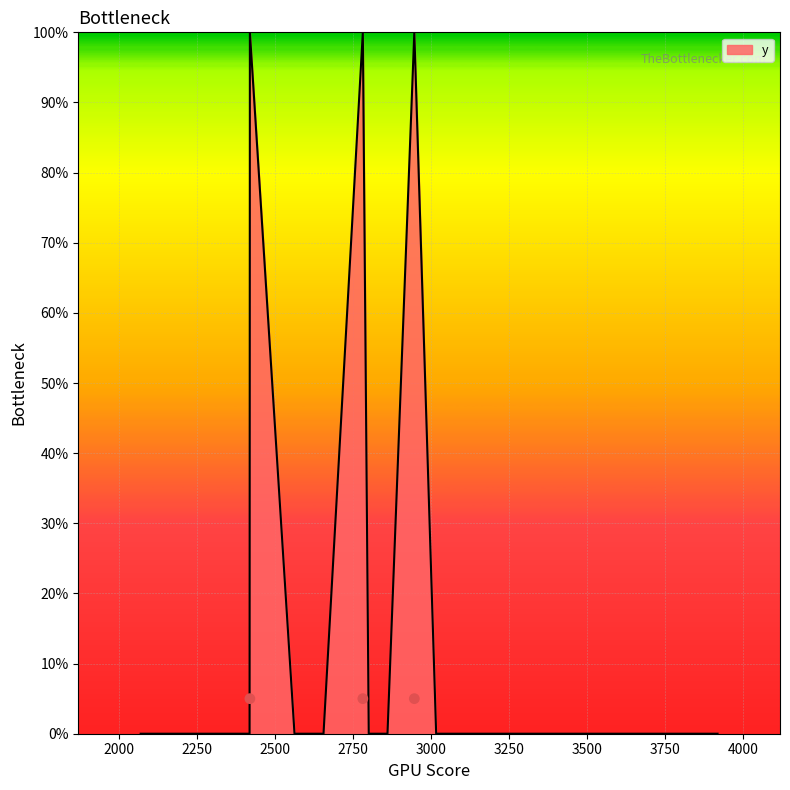

Which has a higher value, 2585 or 3843?

2585